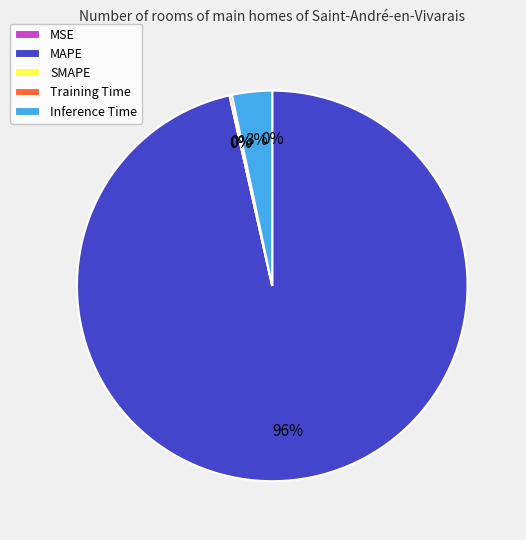

Is the sum of MAPE and Inference Time greater than half?

Yes